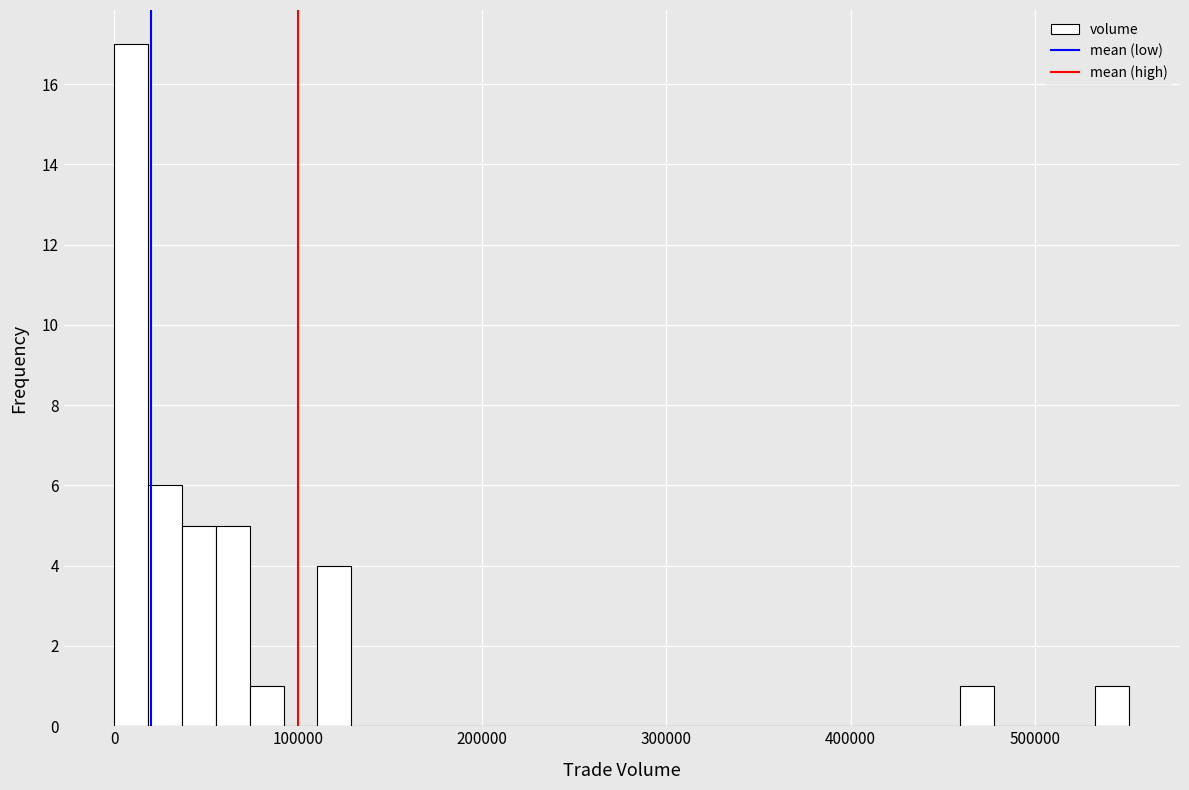

Read against the x-axis, roughly where is the centre of the tallest bar?

10000